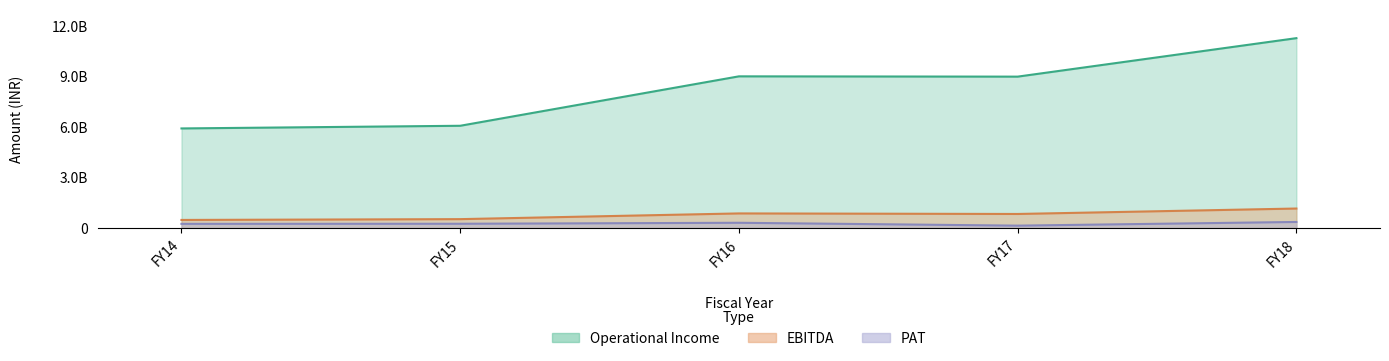

What is the spread (max minus min) of values at FY16?

8681500633